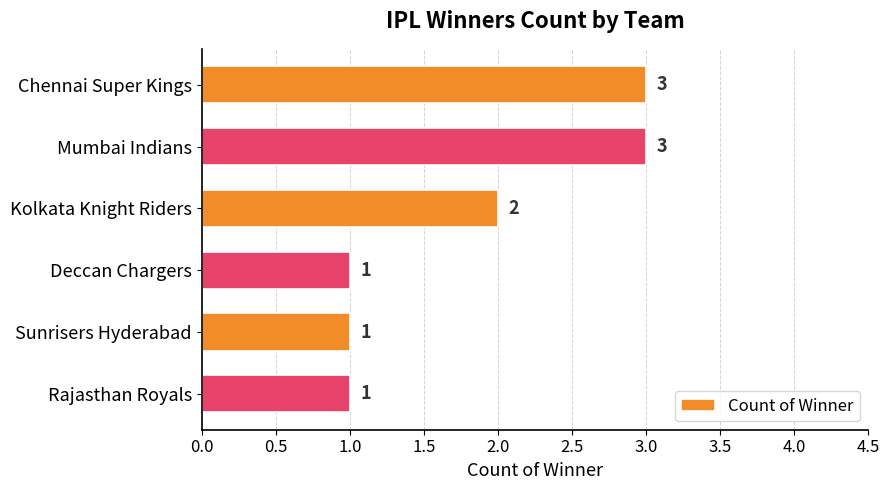

Which has a higher value, Chennai Super Kings or Rajasthan Royals?

Chennai Super Kings